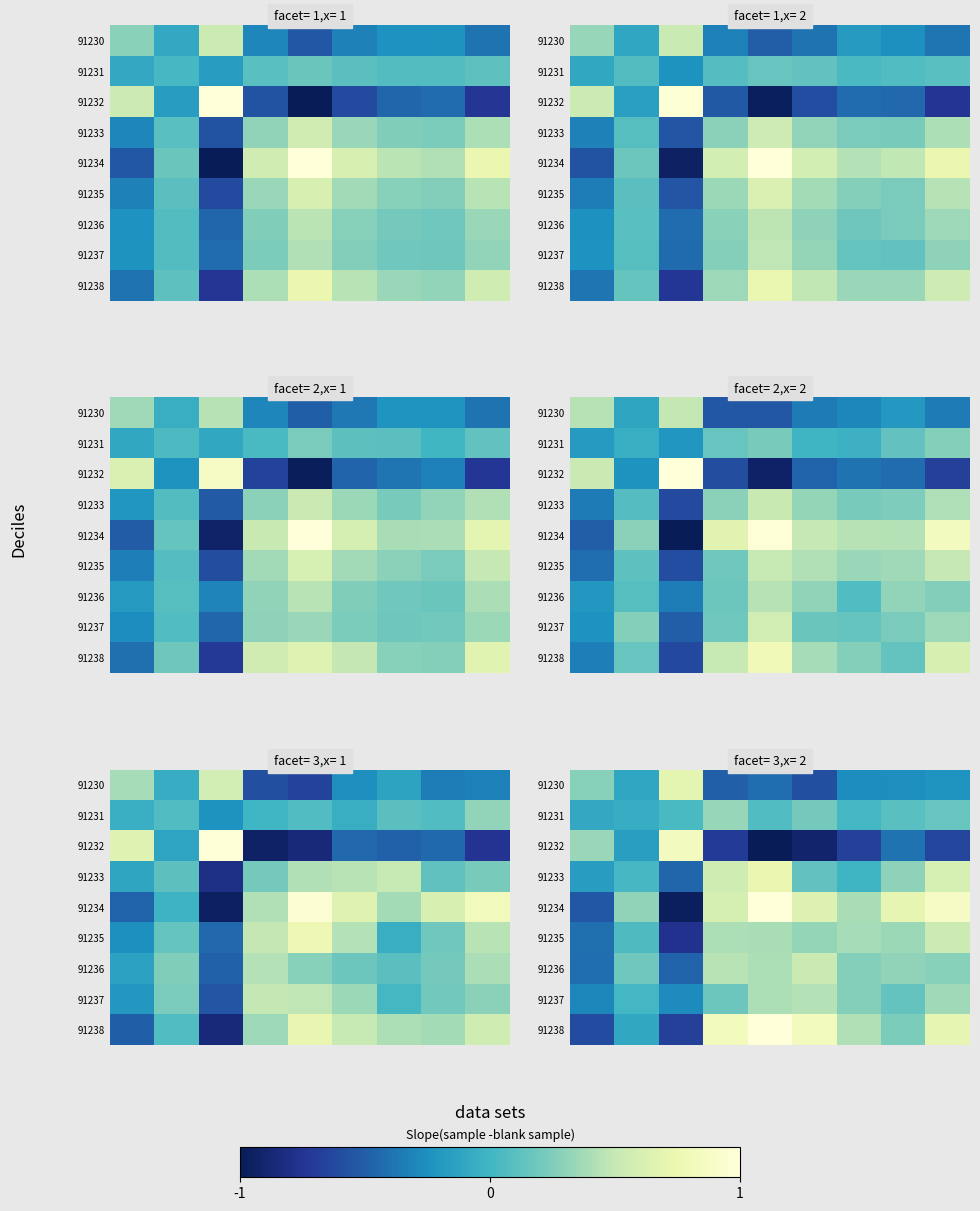

Which category has the highest value across all series?

4